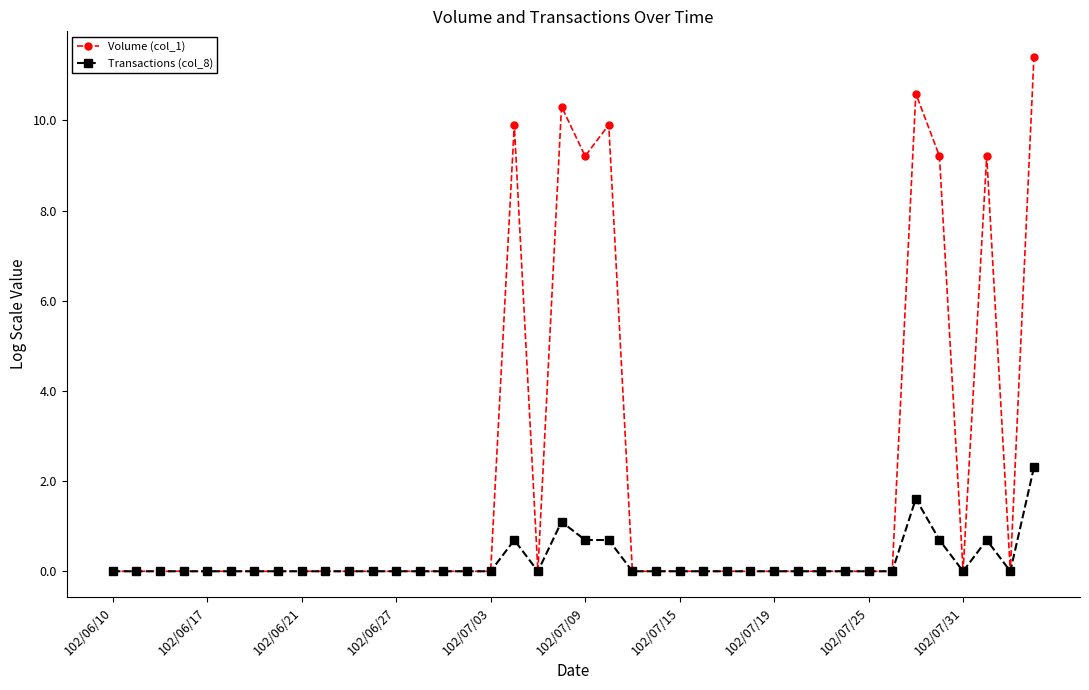

What is the greatest value displayed?

11.4